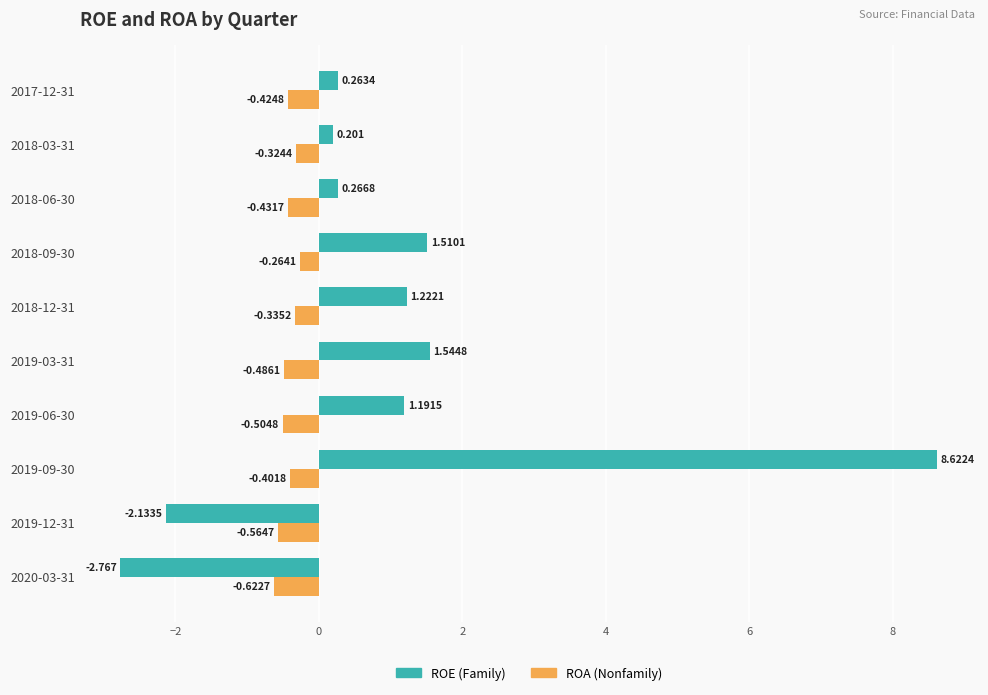

How many data points does each series have?

10